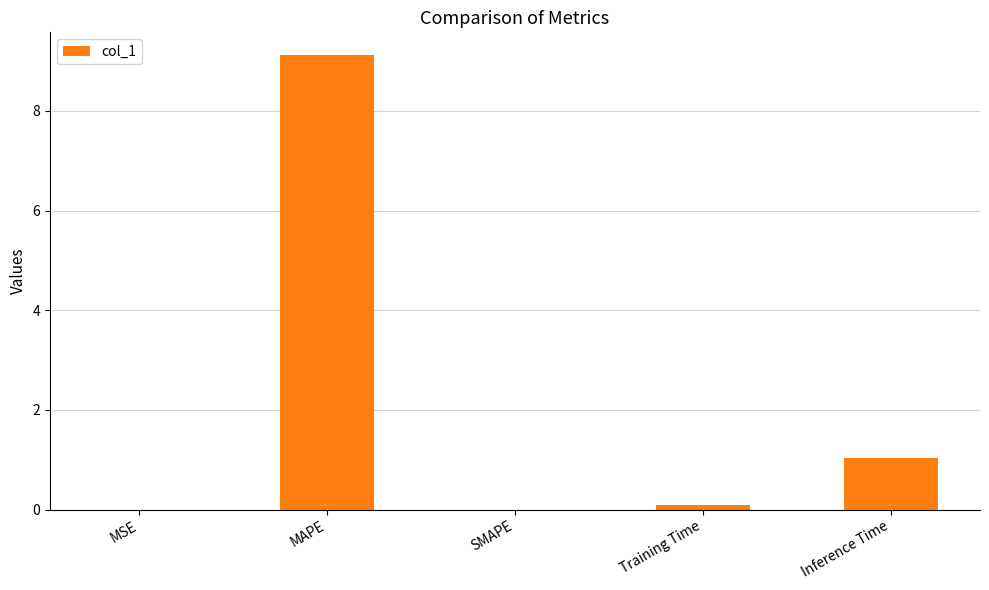

At which label is the value closest to 4?

Inference Time